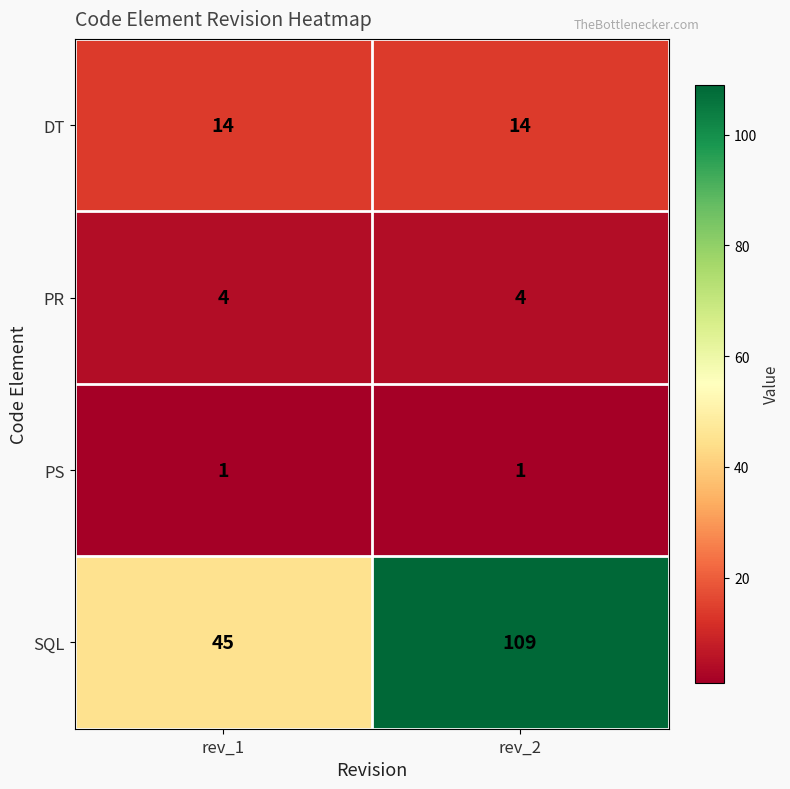

Reading left to right, extract all data points from this chart.

DT: rev_1=14	rev_2=14
PR: rev_1=4	rev_2=4
PS: rev_1=1	rev_2=1
SQL: rev_1=45	rev_2=109